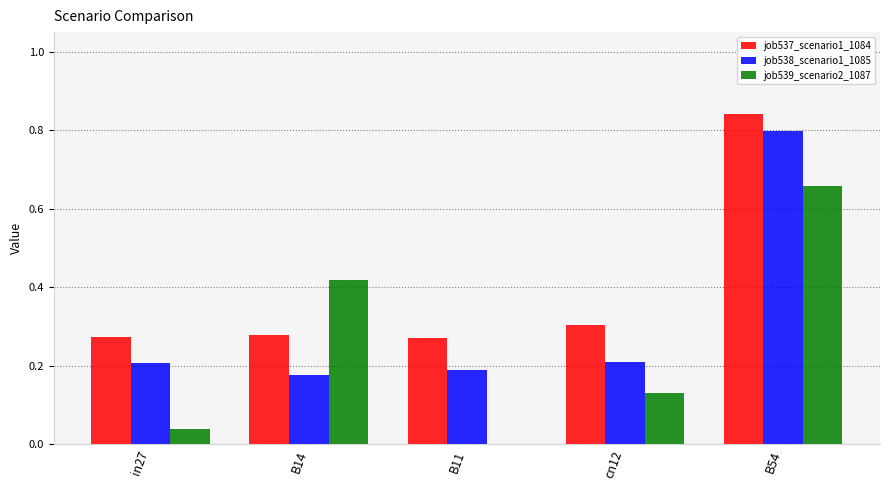

Between B14 and cn12, which series saw the biggest shift?

job539_scenario2_1087